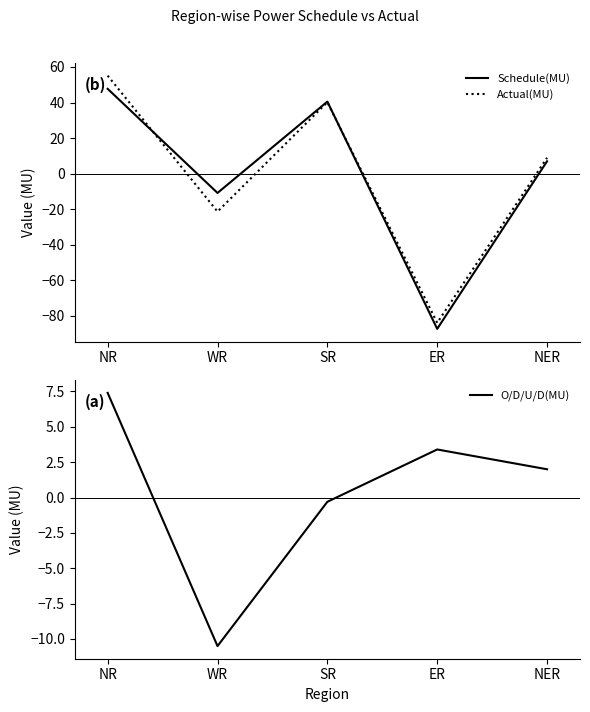

What is the sum of the O/D/U/D(MU) values at NER and ER?

5.4